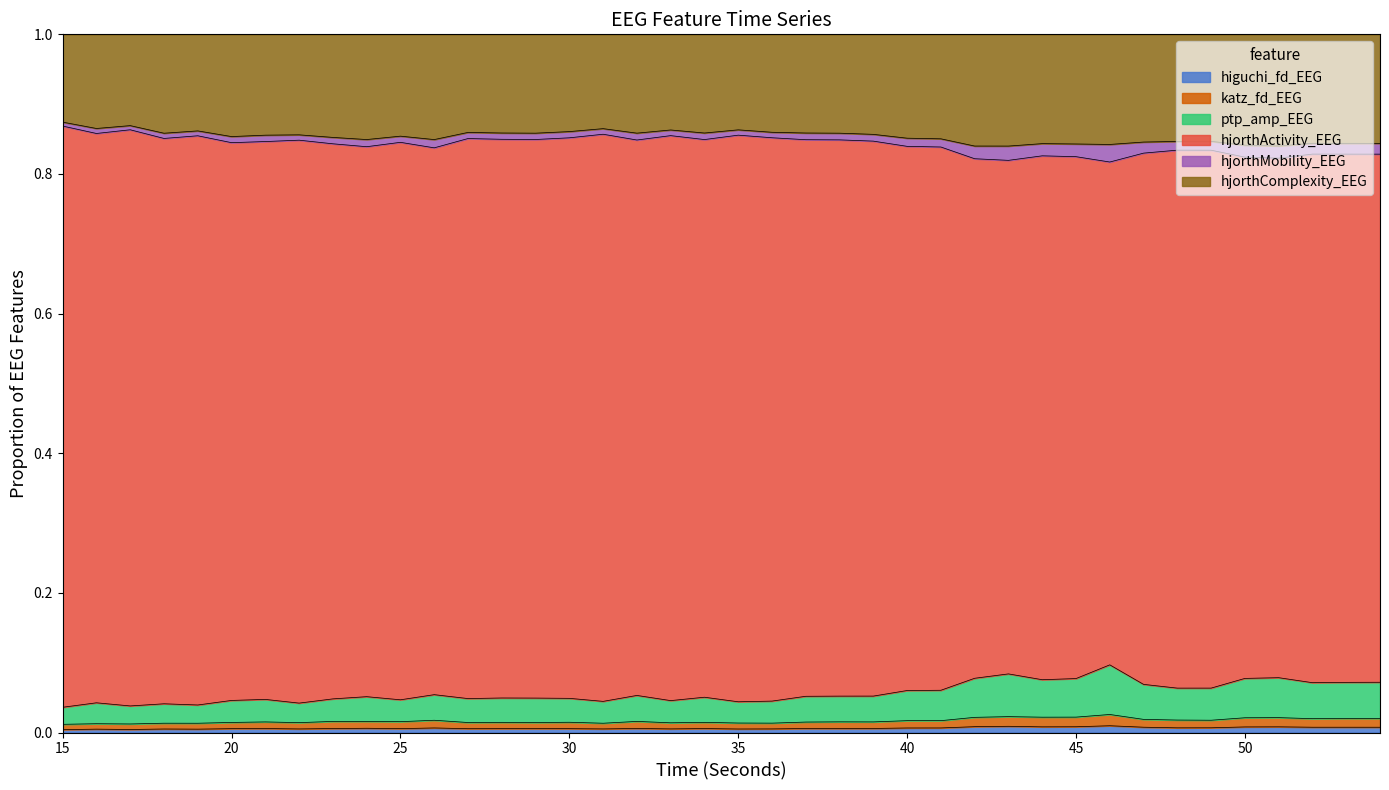

In hjorthComplexity_EEG, how many points are higher than both neighbors (excluding endpoints)?

11